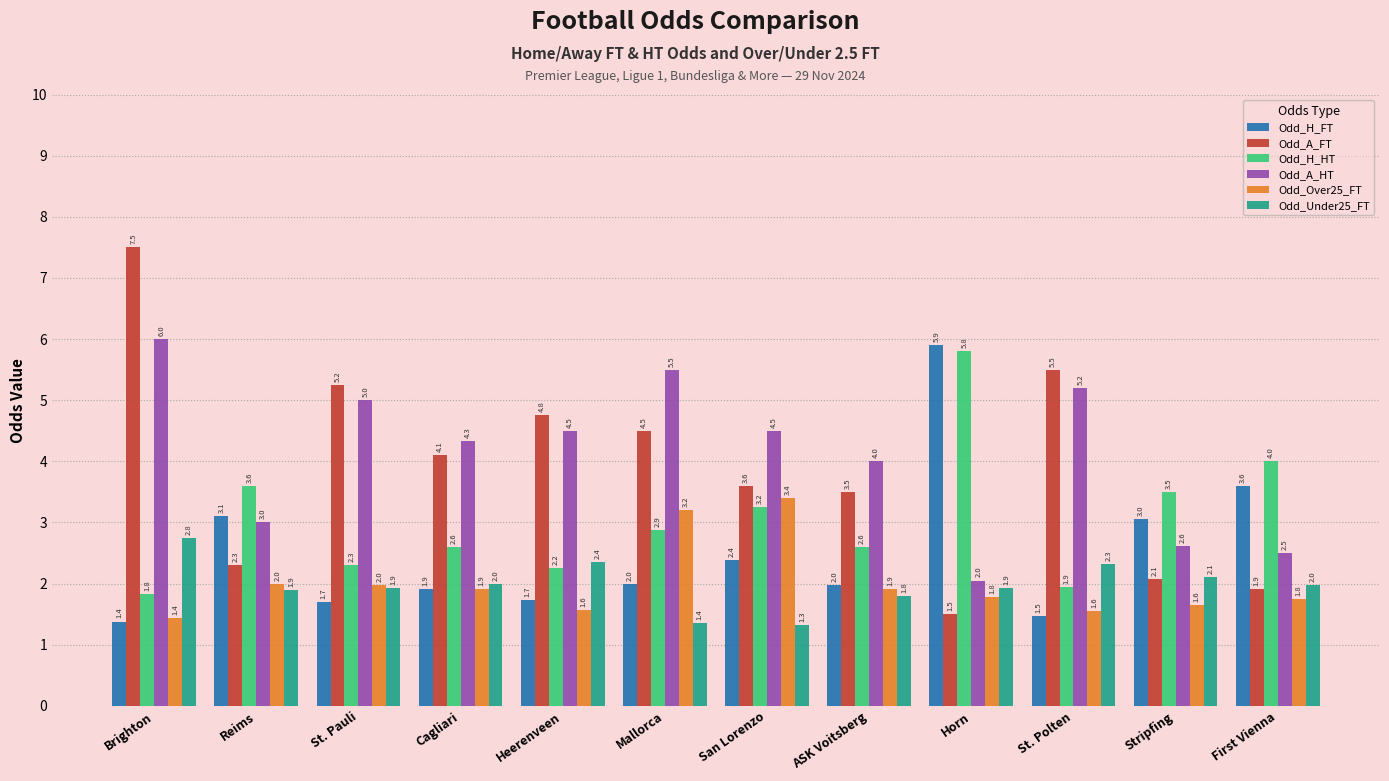

What is the sum of the Odd_H_HT values at Mallorca and St. Polten?

4.8